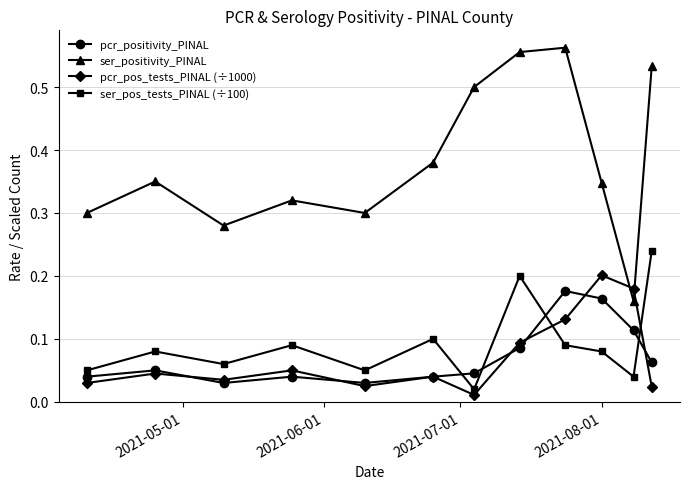

How many interior local valleys does the ser_positivity_PINAL series have?

3